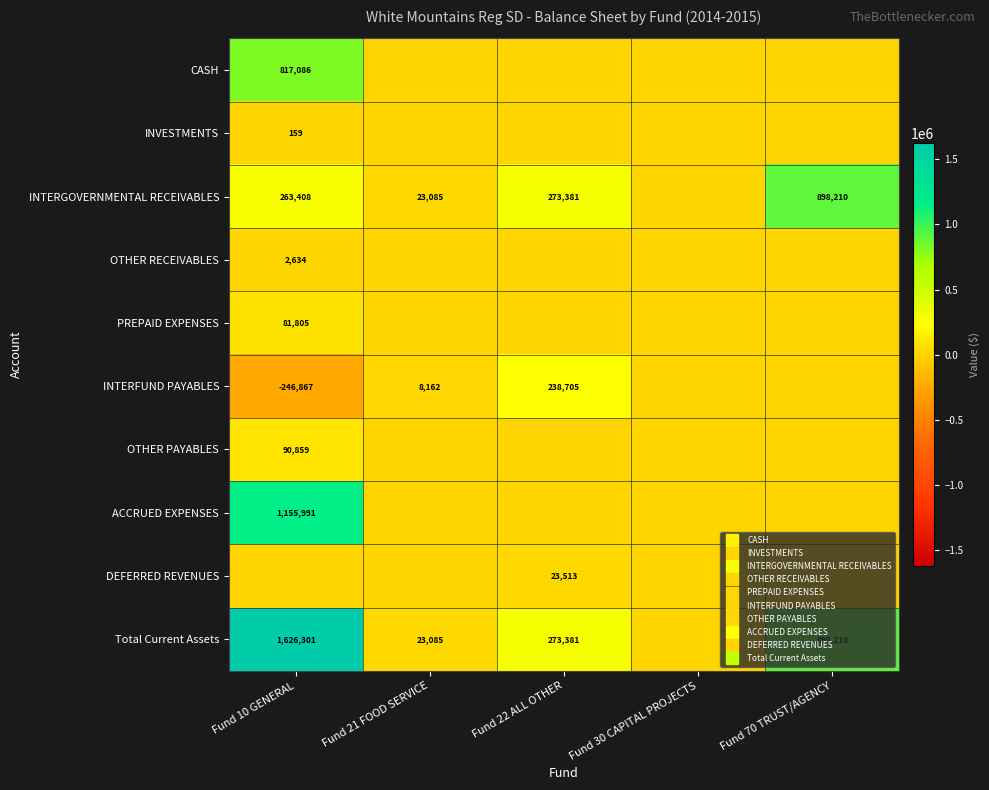

List the series in order of their peak value, highest first.

Total Current Assets, ACCRUED EXPENSES, INTERGOVERNMENTAL RECEIVABLES, CASH, INTERFUND PAYABLES, OTHER PAYABLES, PREPAID EXPENSES, DEFERRED REVENUES, OTHER RECEIVABLES, INVESTMENTS